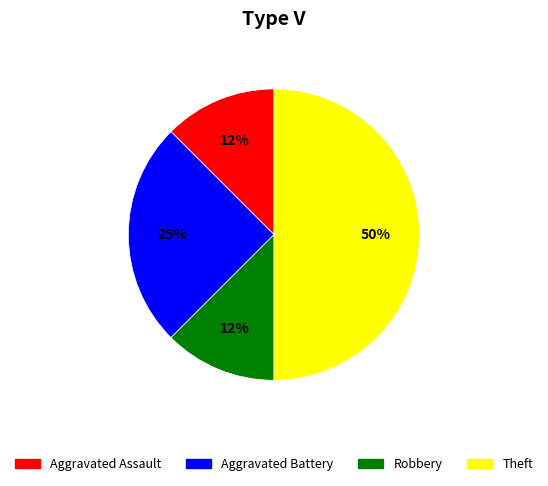

To the nearest percent, what is the average slice percentage?

25%